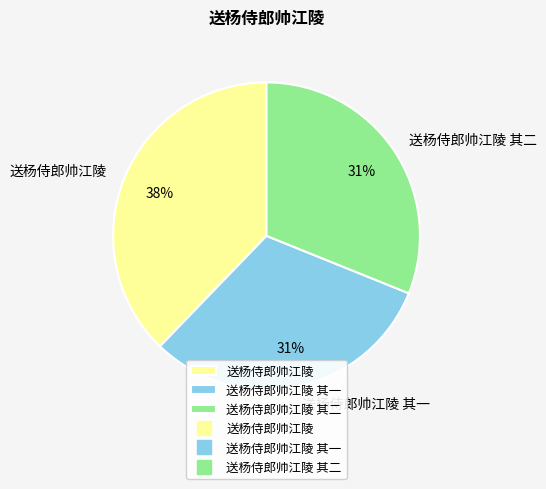

Combined, do 送杨侍郎帅江陵 and 送杨侍郎帅江陵 其一 account for over 50%?

Yes